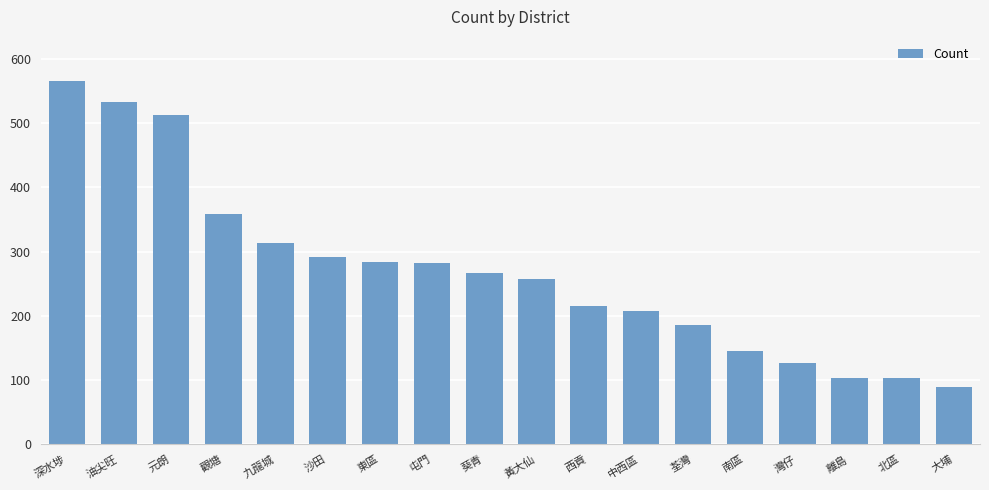

Which label corresponds to the smallest value in the chart?

大埔